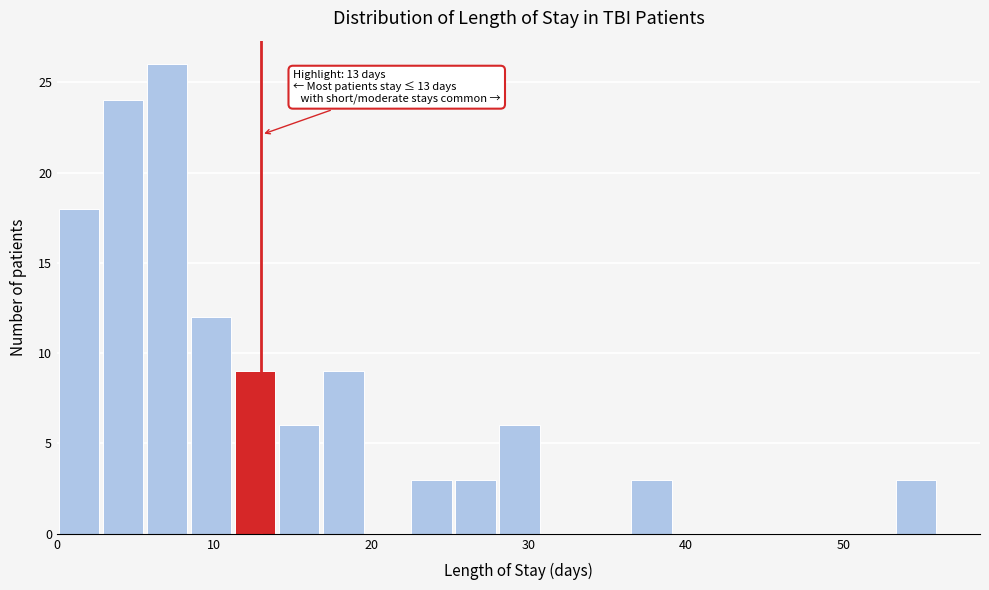

Around what value on the x-axis is the tallest bar? Give the approximate position of its centre, as read against the axis.

7